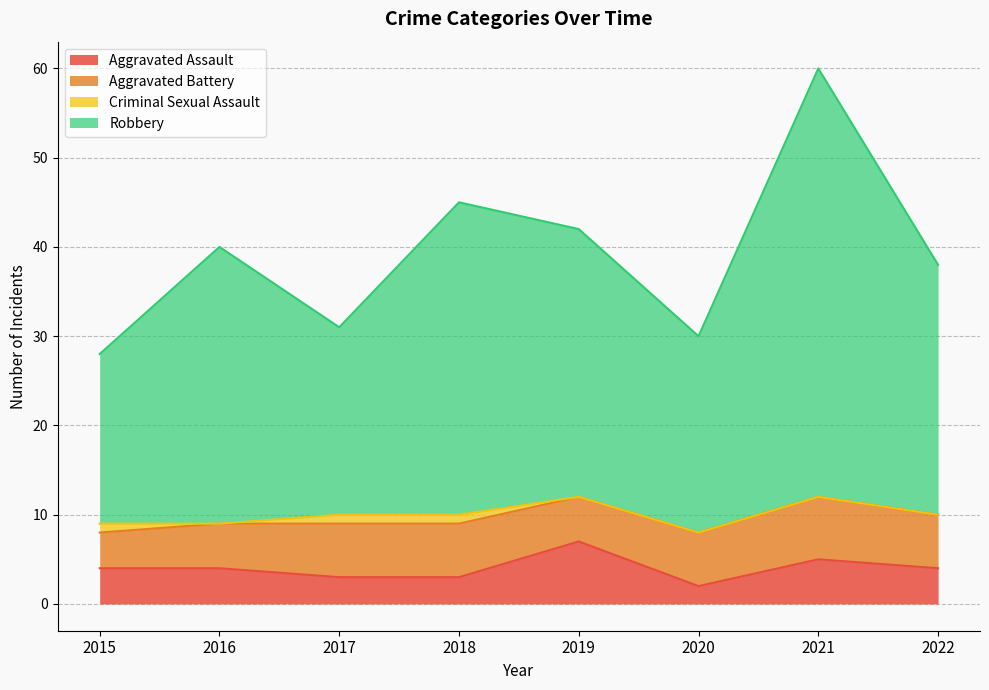

Which series has the widest spread of values?

Robbery